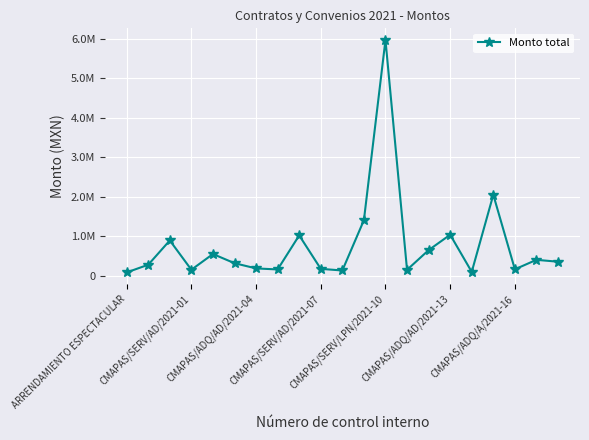

True or false: the data has more than 0 interior local peaks.

True